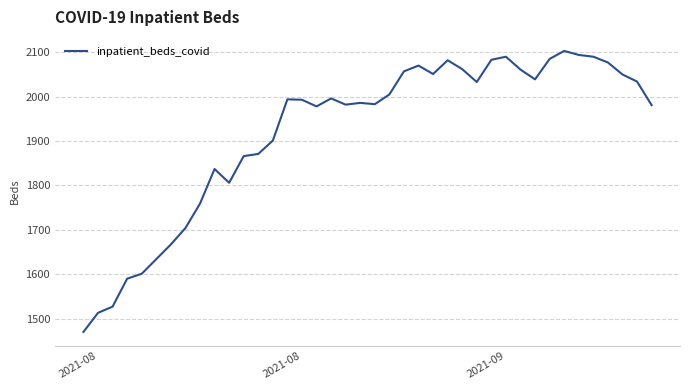

What is the minimum value shown in the chart?

1470